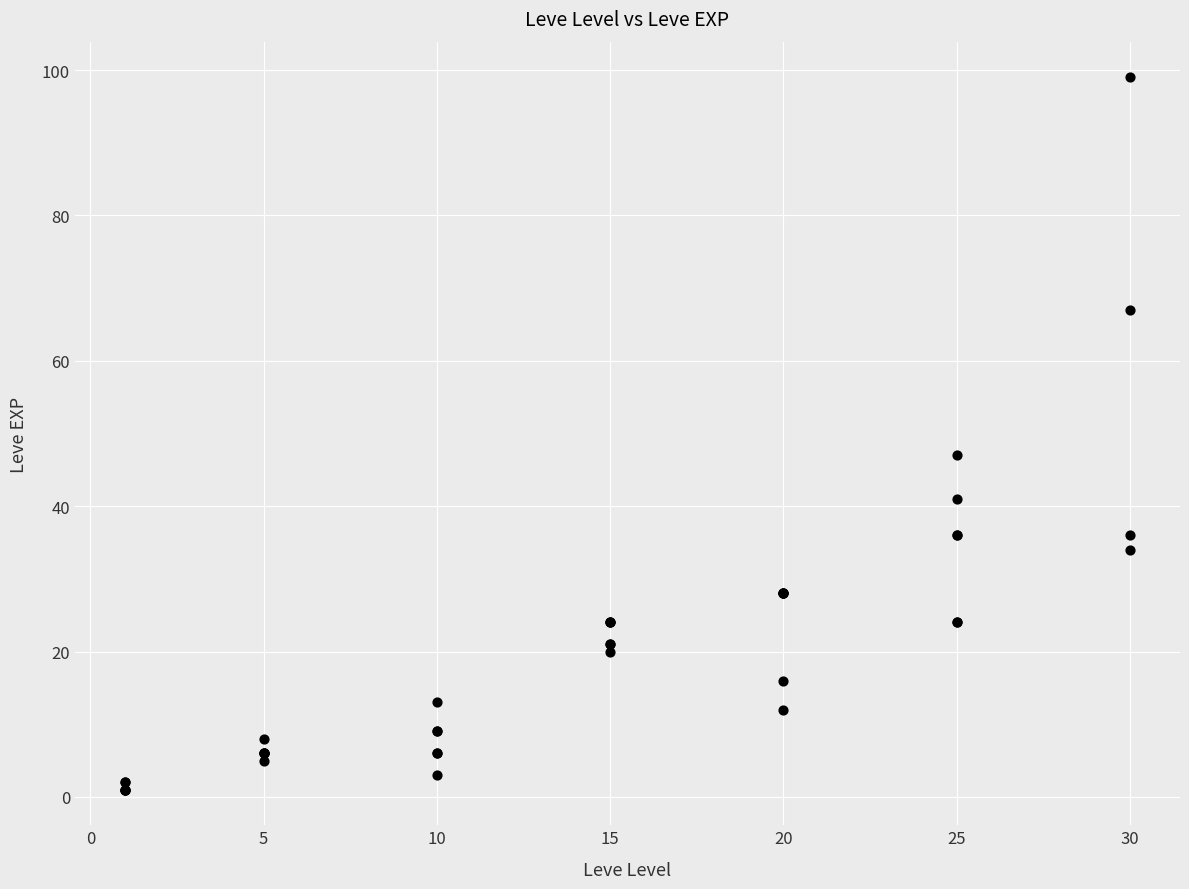

What Y value in the scatter plot is closest to 50?

47